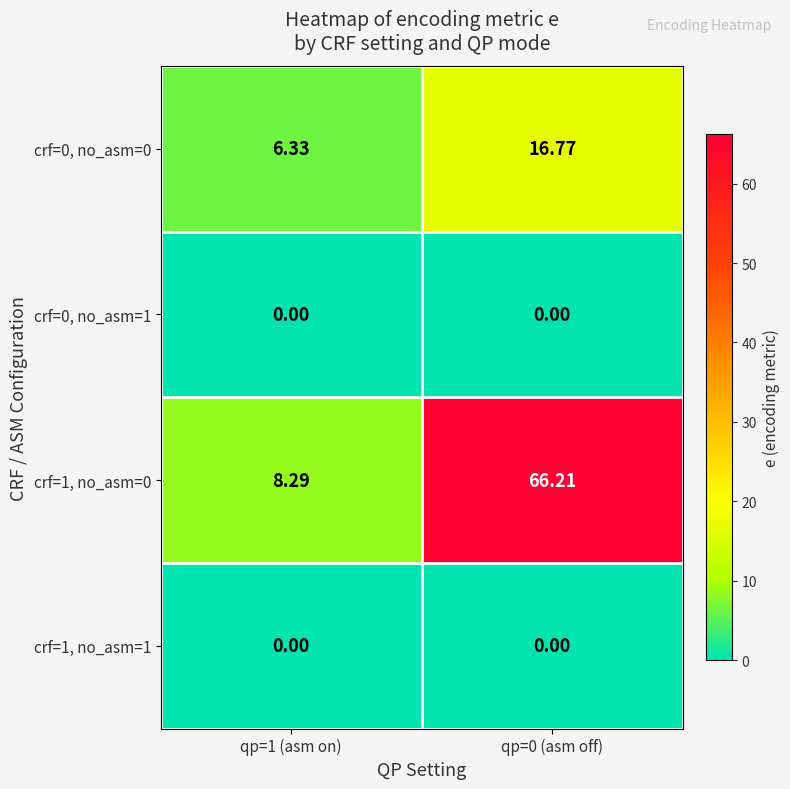

At which category is the sum across all series the highest?

qp=0 (asm off)